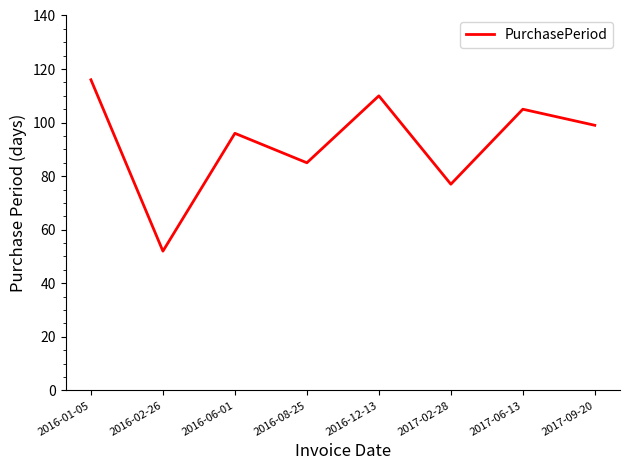

What is the sum of the values at 2017-06-13 and 2017-02-28?

182